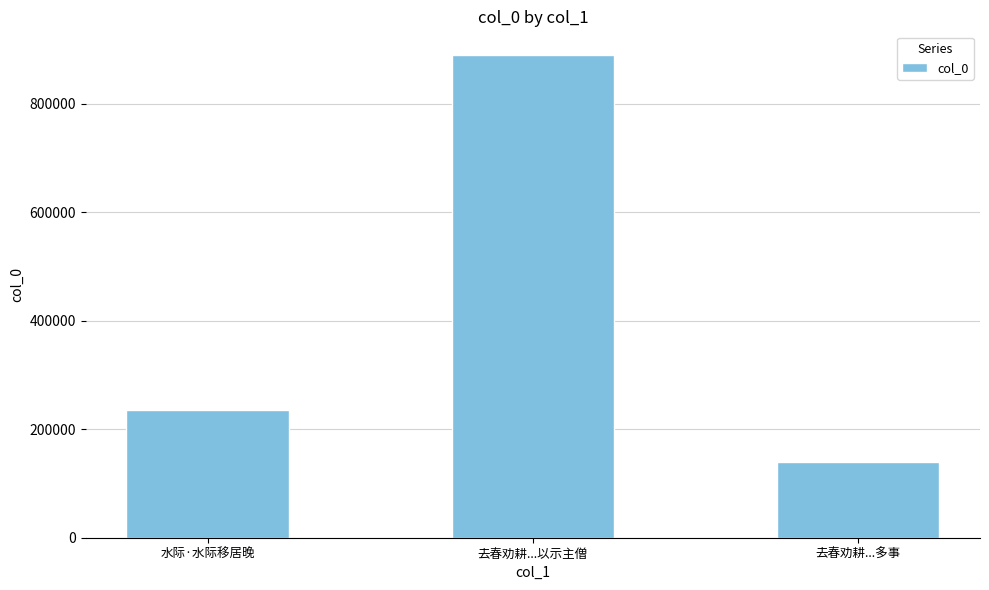

Where is the data nearest to the value 513860?

水际·水际移居晚